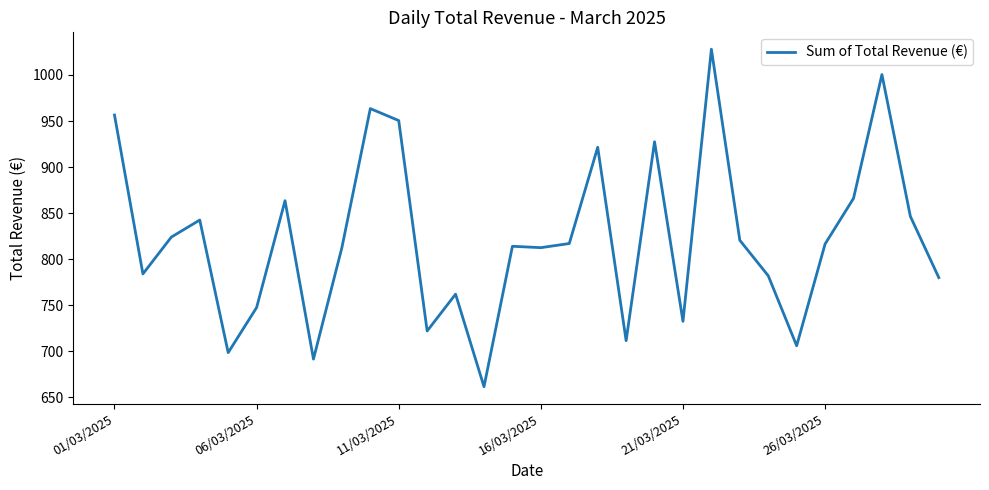

What is the maximum value shown in the chart?

1028.0